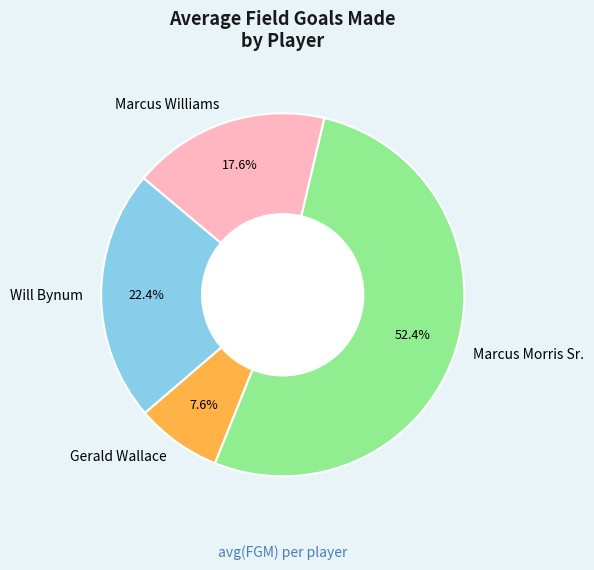

Which has a higher value, Marcus Williams or Marcus Morris Sr.?

Marcus Morris Sr.